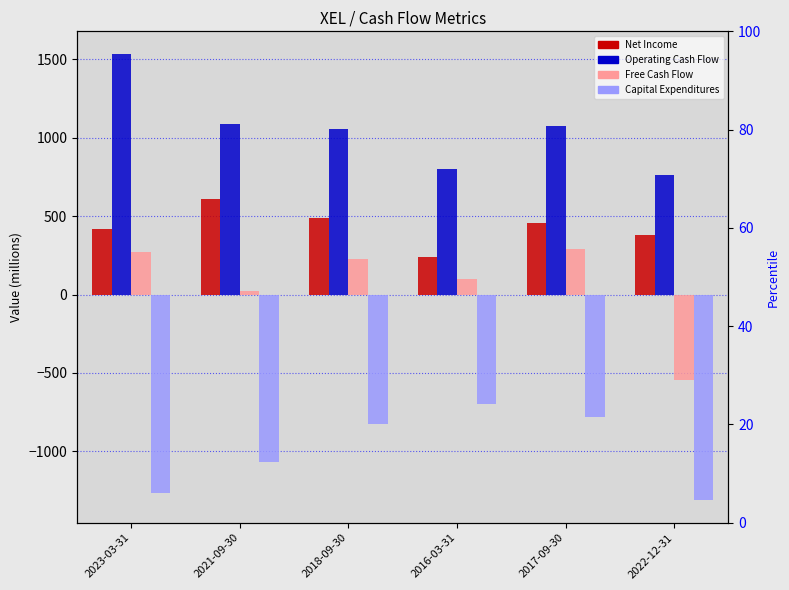

Reading left to right, list all the values displayed in this chart.

Net Income: 418	609	491	241	457	379
Operating Cash Flow: 1537	1090	1056	802	1075	765
Free Cash Flow: 272	25	229	102	293	-548
Capital Expenditures: -1265	-1065	-827	-700	-782	-1313